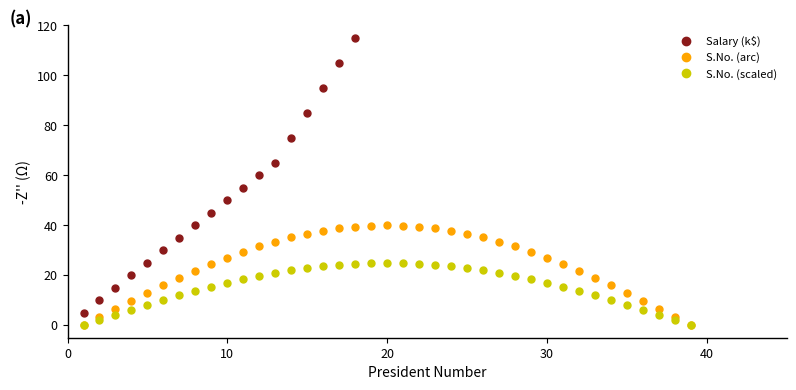

What is the maximum value for S.No. (scaled)?

25.0